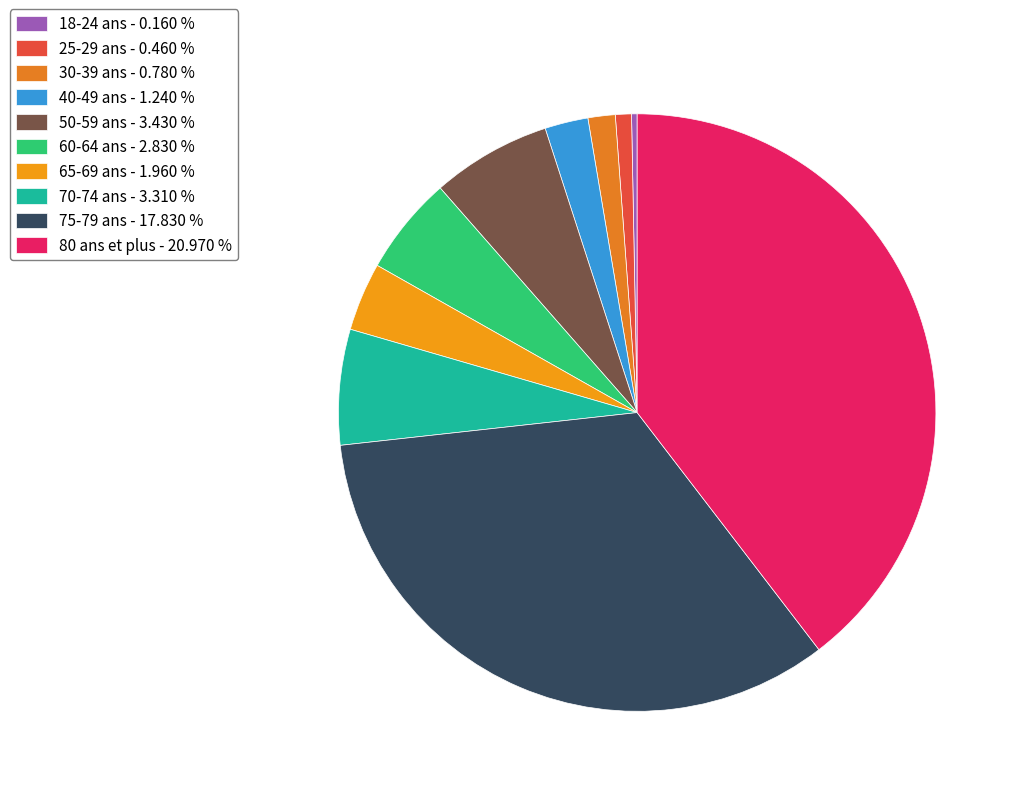

How many segments does this pie chart have?

10